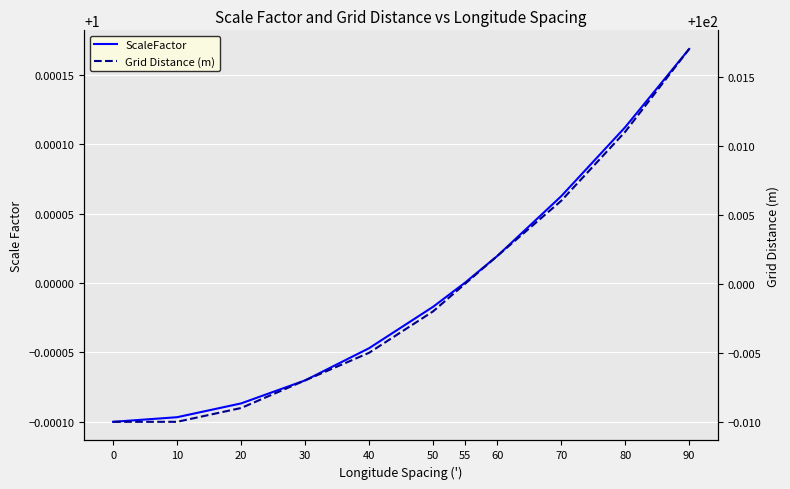

Read the Grid Distance (m) value at 90.

100.0